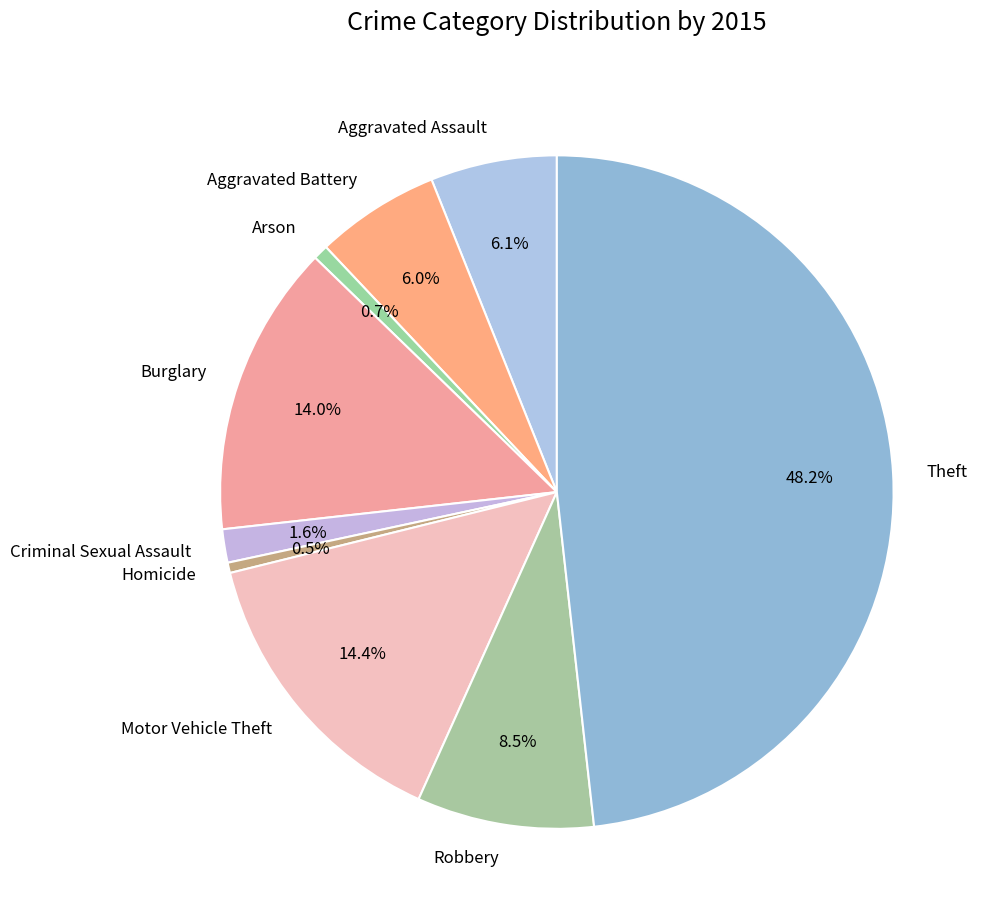

Which has a higher value, Motor Vehicle Theft or Arson?

Motor Vehicle Theft